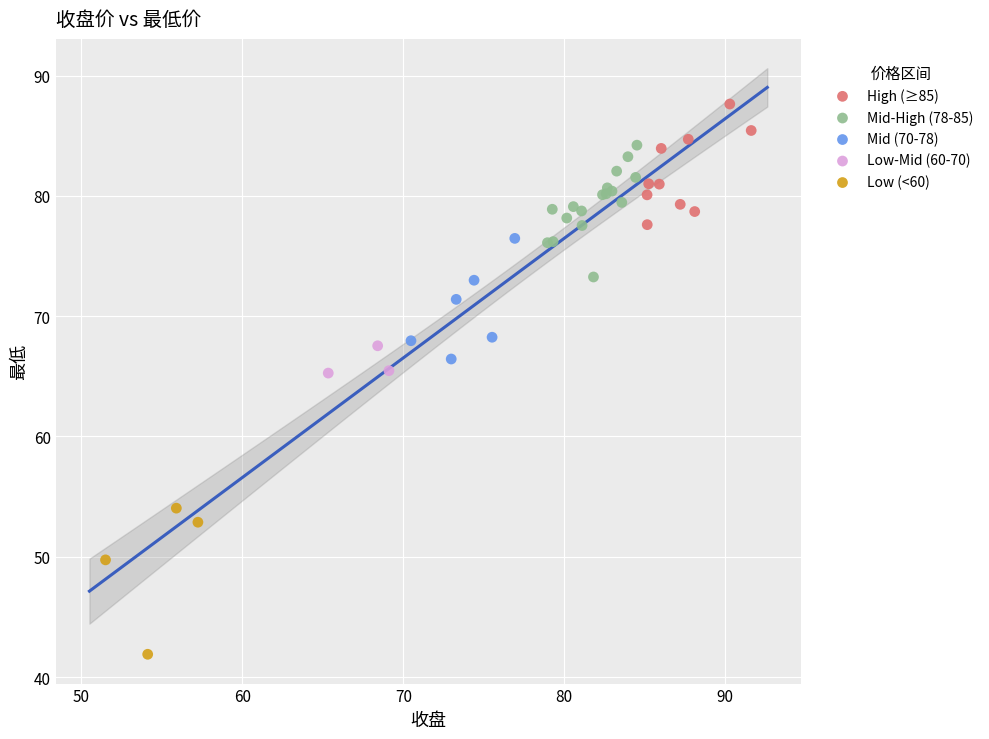

Which series contains the highest Y value?

High (≥85)